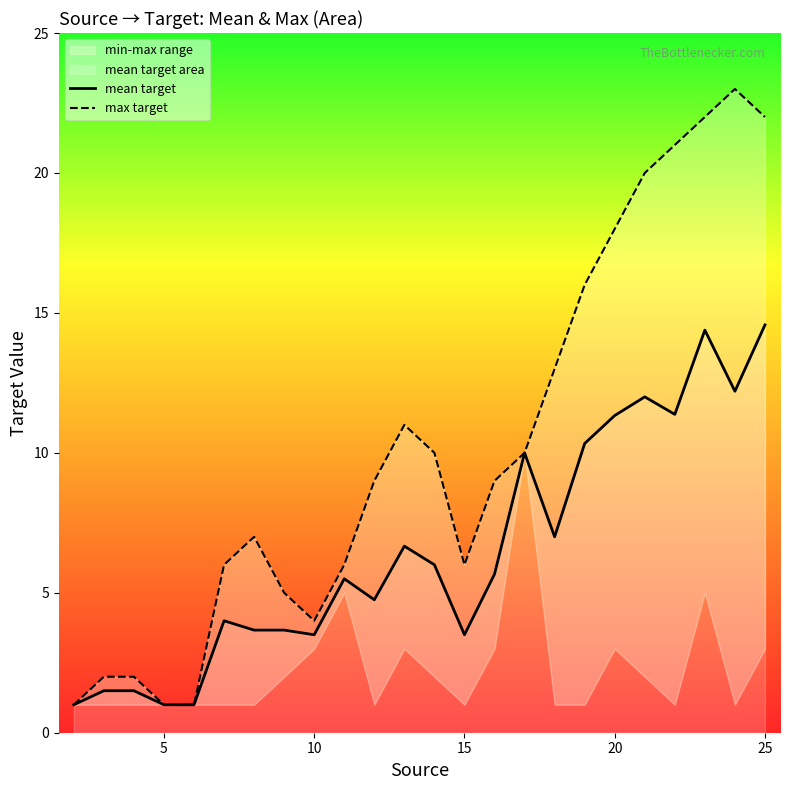

What is the maximum value for mean target?

14.6